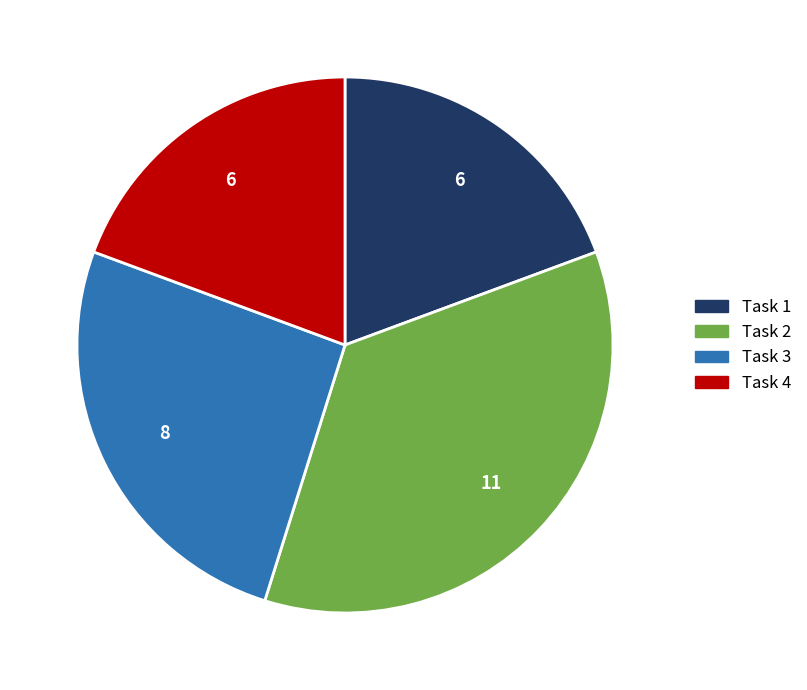

Between Task 4 and Task 3, which is larger?

Task 3